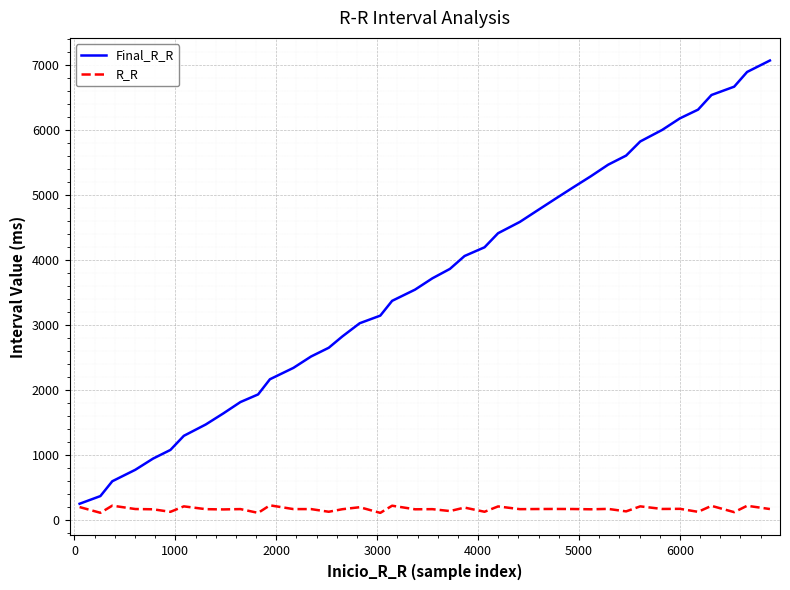

List the series in order of their peak value, lowest first.

R_R, Final_R_R